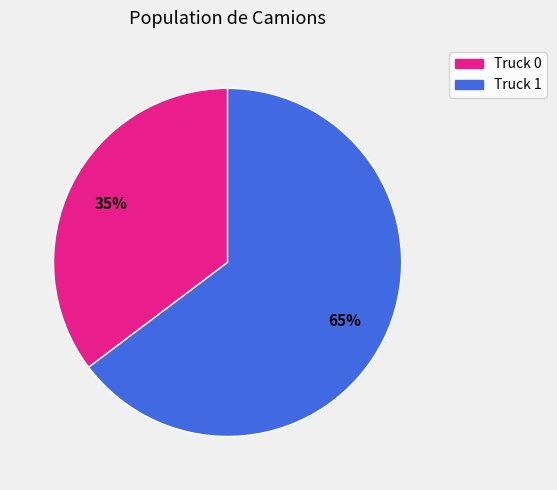

What is the ratio of the value at Truck 0 to the value at Truck 1?

0.5